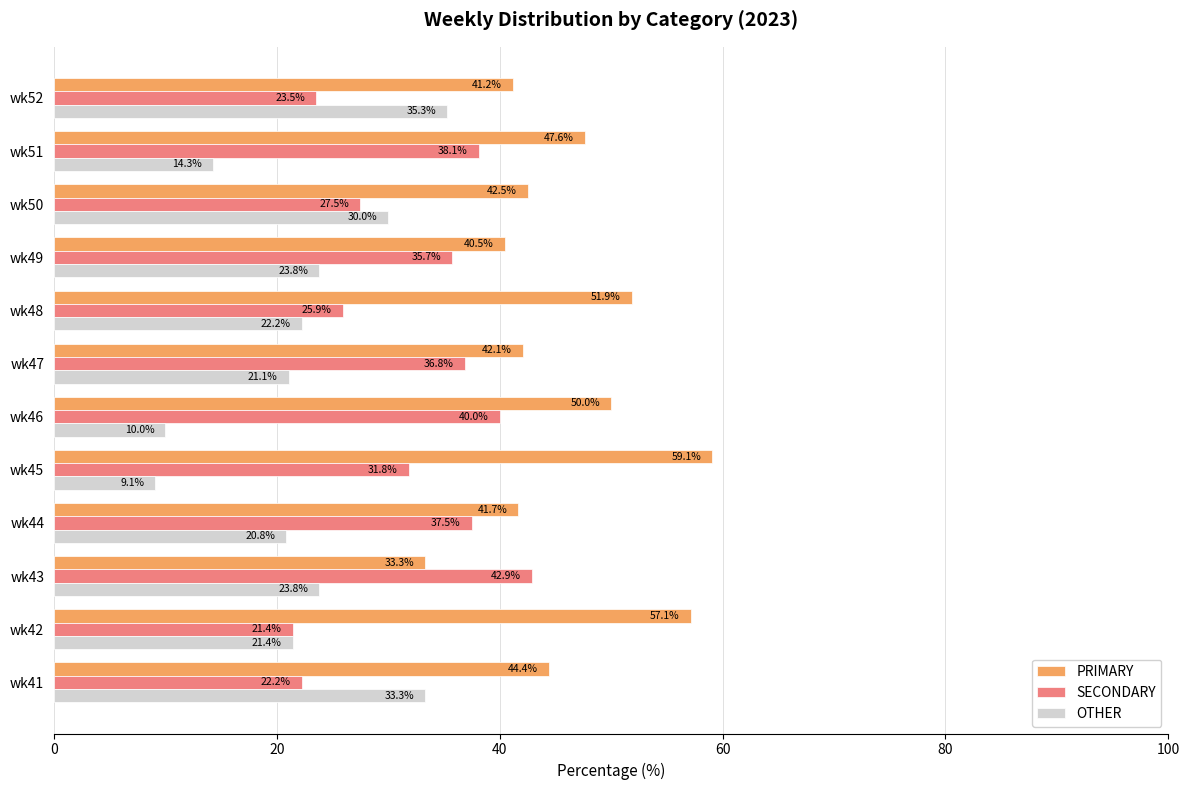

What is the sum of all OTHER values?

265.2